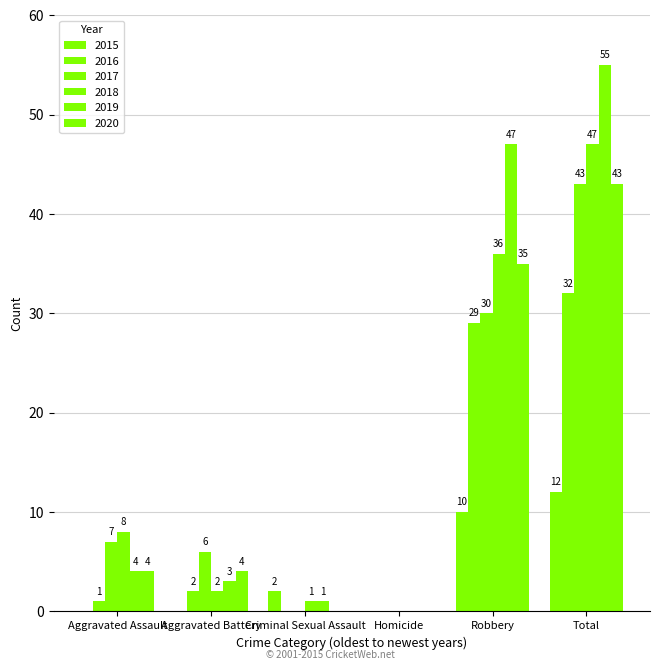

How many positive values does the 2016 series have?

4